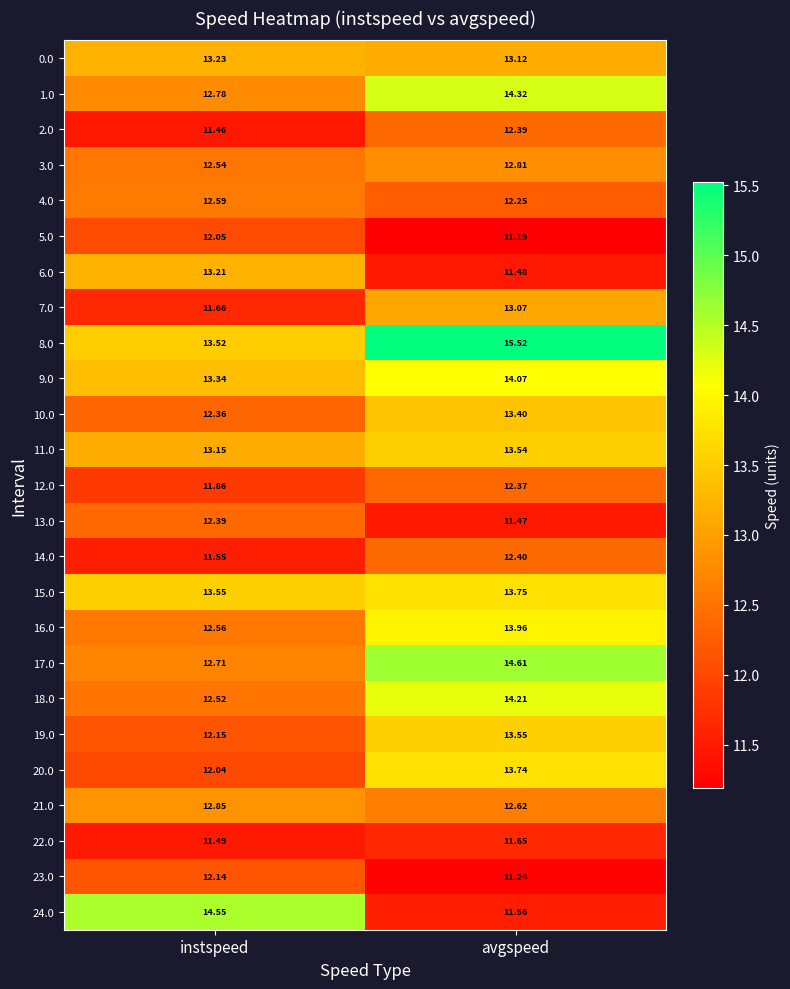

Which label corresponds to the smallest value in the chart?

avgspeed